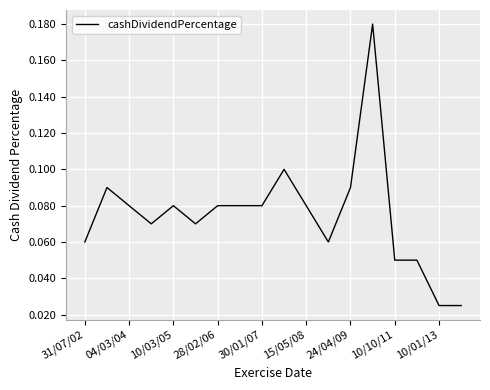

How many interior local valleys (lower than both neighbors) does the data have?

3